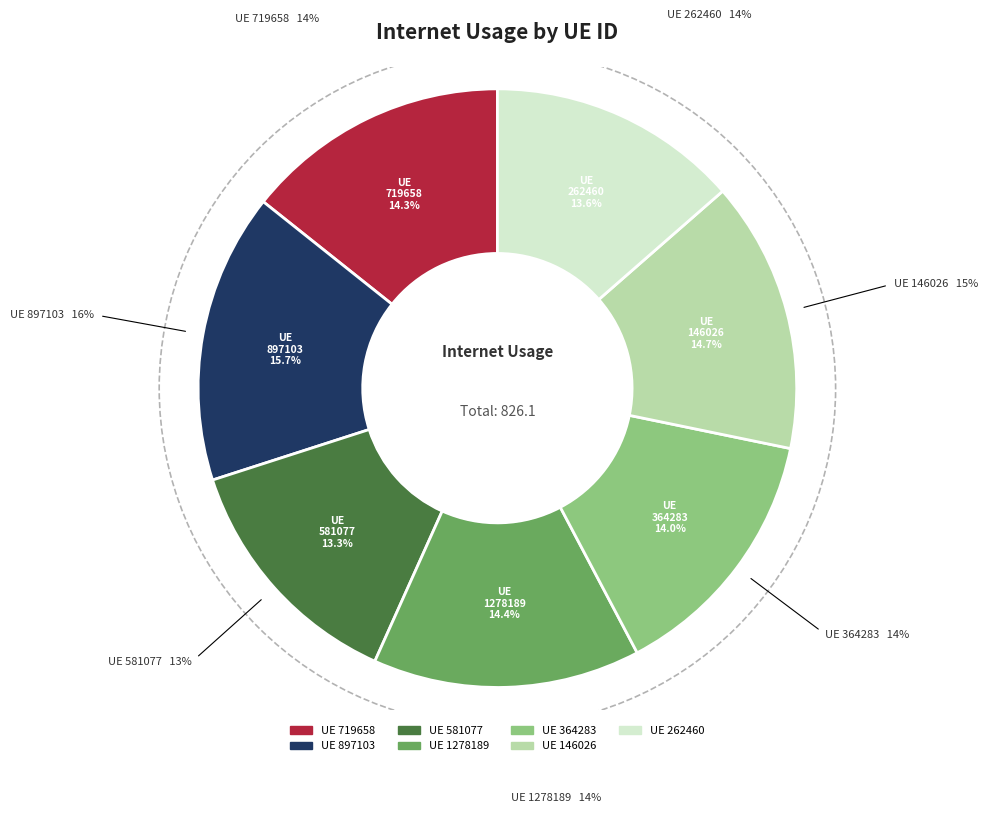

Is there a majority slice in this chart?

No